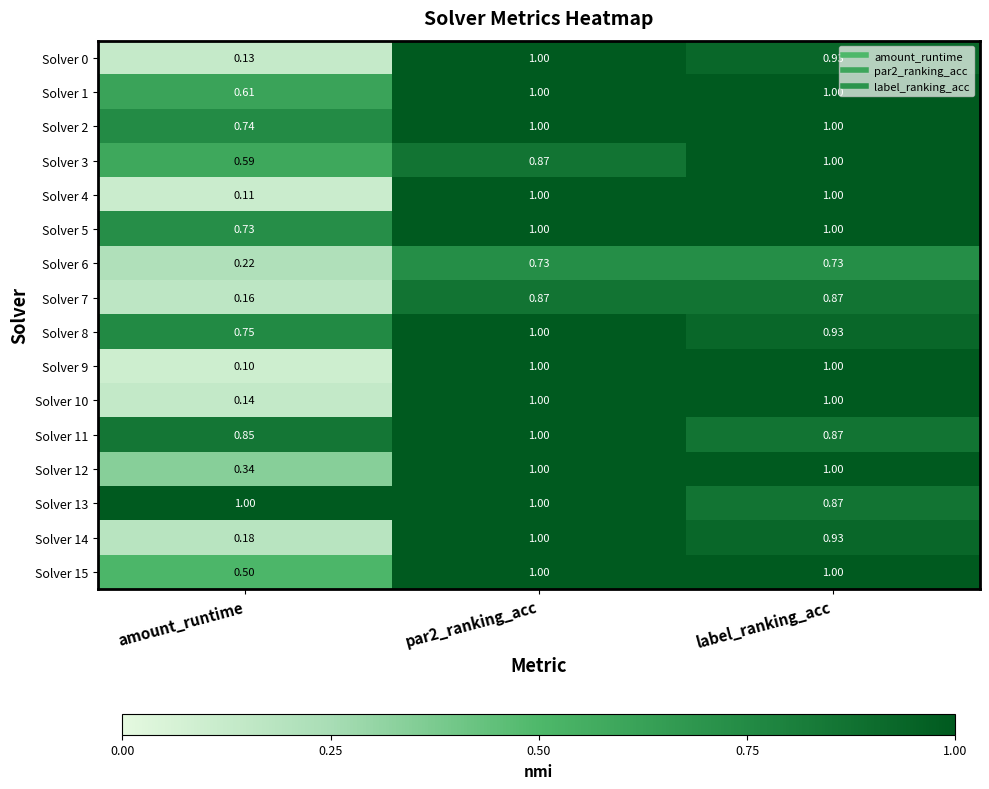

Between amount_runtime and label_ranking_acc, which series saw the biggest shift?

Solver 9